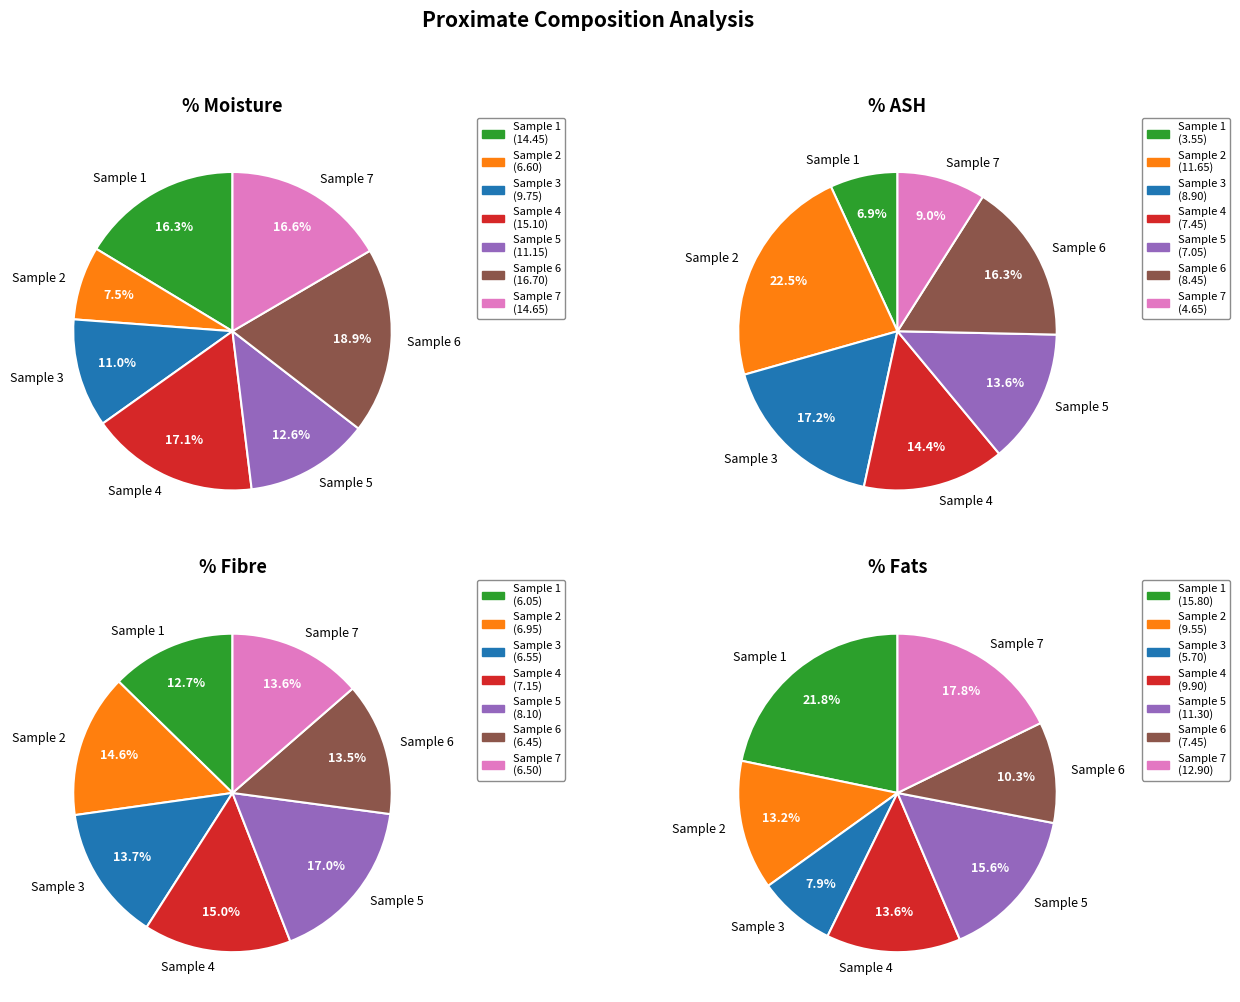

Rank the series by their maximum value, from lowest to highest.

% Fibre, % ASH, % Fats, % Moisture